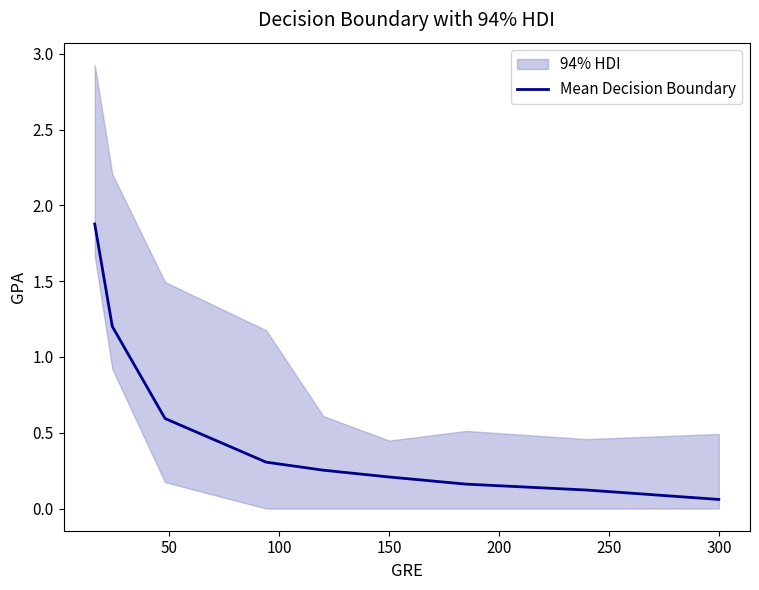

What is the maximum value for Mean Decision Boundary?

1.9